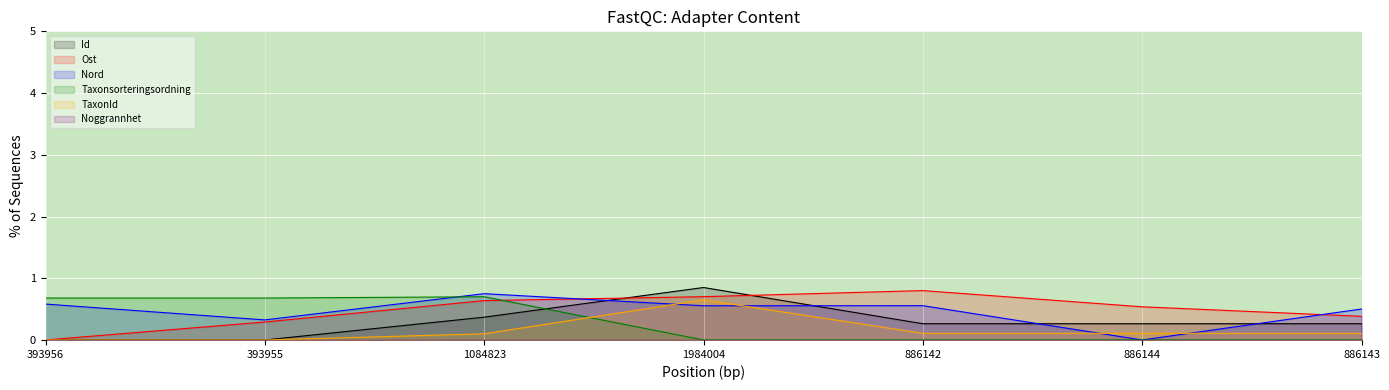

True or false: Id and Taxonsorteringsordning cross at least once.

True